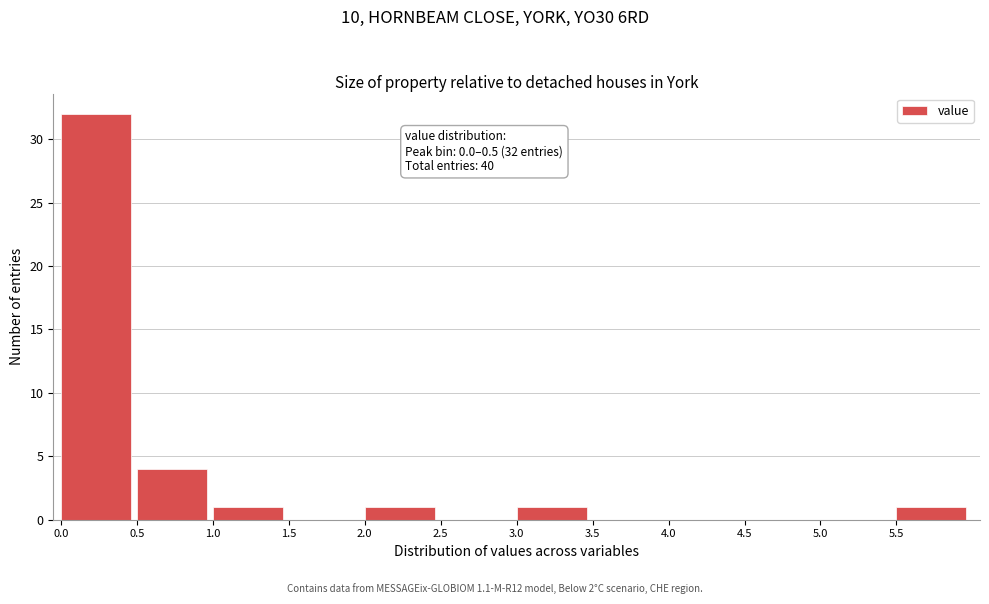

Over which range of the x-axis is the bar tallest?

0.0 to 0.5